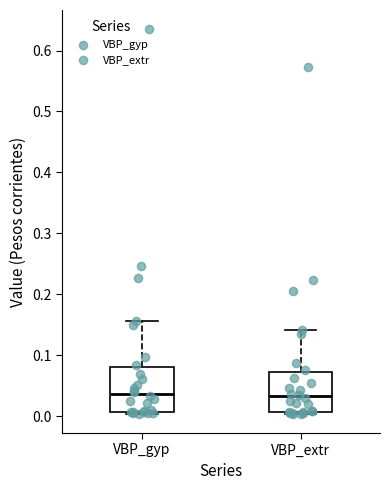

Reading left to right, read every box against the y-axis: the position of its median line, the range the box covers, and the ends of its whiskers. The values are not printed on the chart, so give them approximately, as read against the axis.

VBP_gyp: median 0.04, box 0.01 to 0.08, whiskers 0.00 to 0.16
VBP_extr: median 0.03, box 0.01 to 0.07, whiskers 0.00 to 0.14